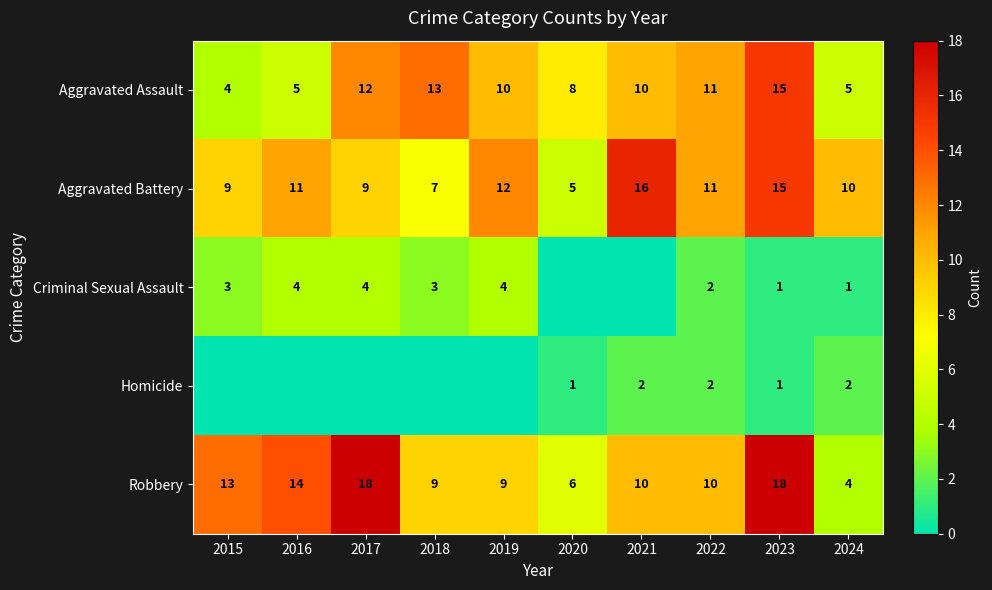

Is the value of Aggravated Assault at 2019 greater than the value of Homicide at 2021?

Yes